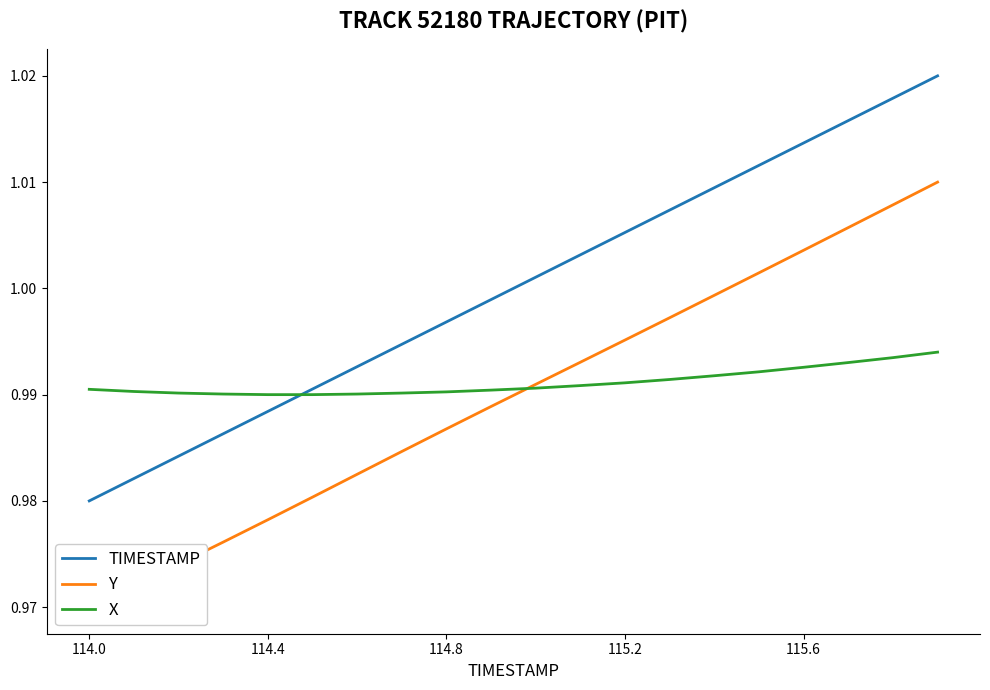

At which label does TIMESTAMP reach its minimum?

114.0